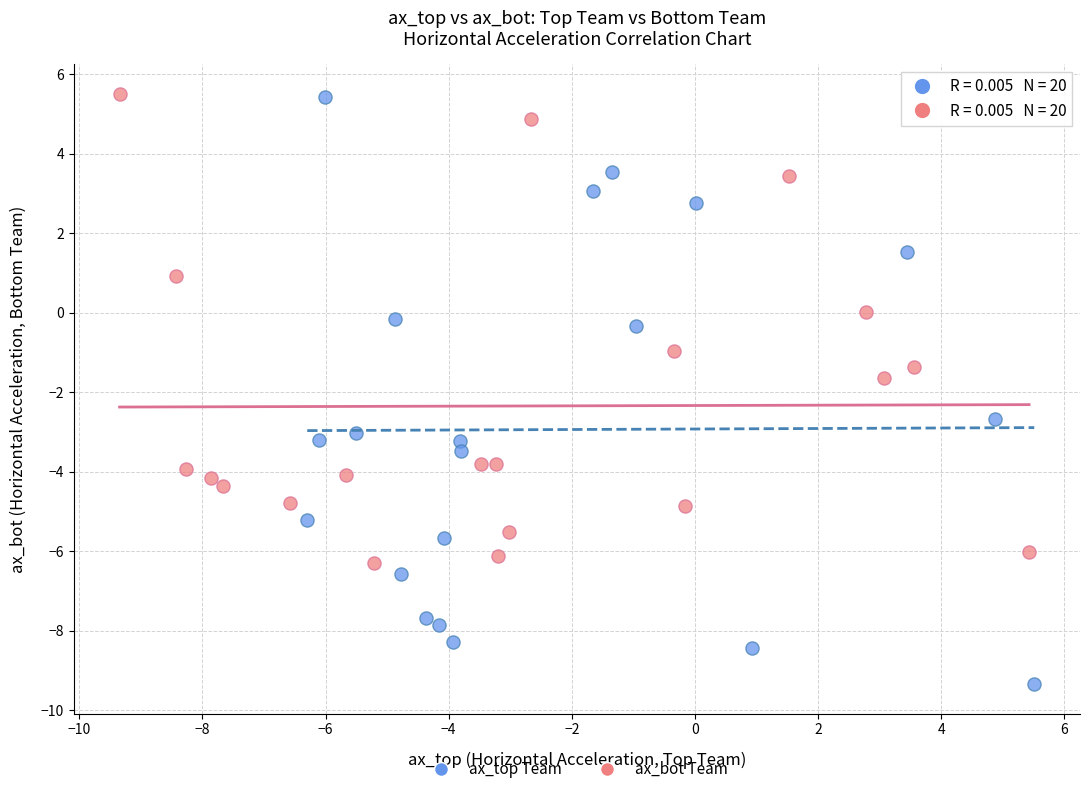

Which series reaches the minimum Y coordinate?

ax_top Team